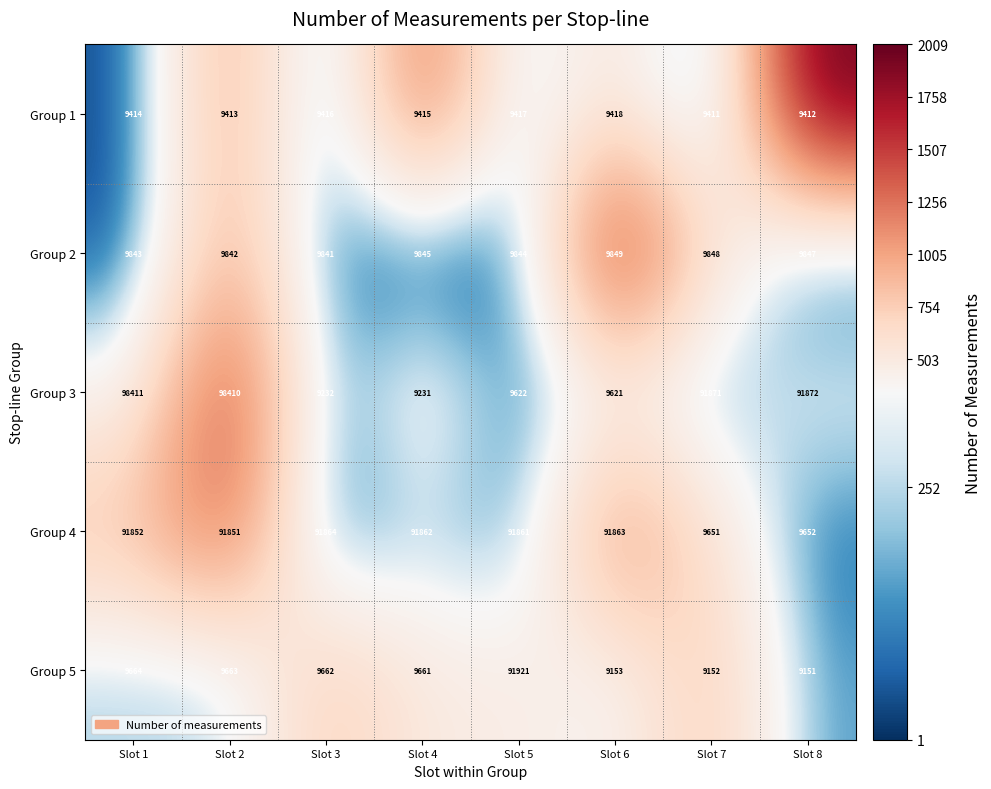

What is the sum of the Group 5 values at Slot 4 and Slot 7?

18813